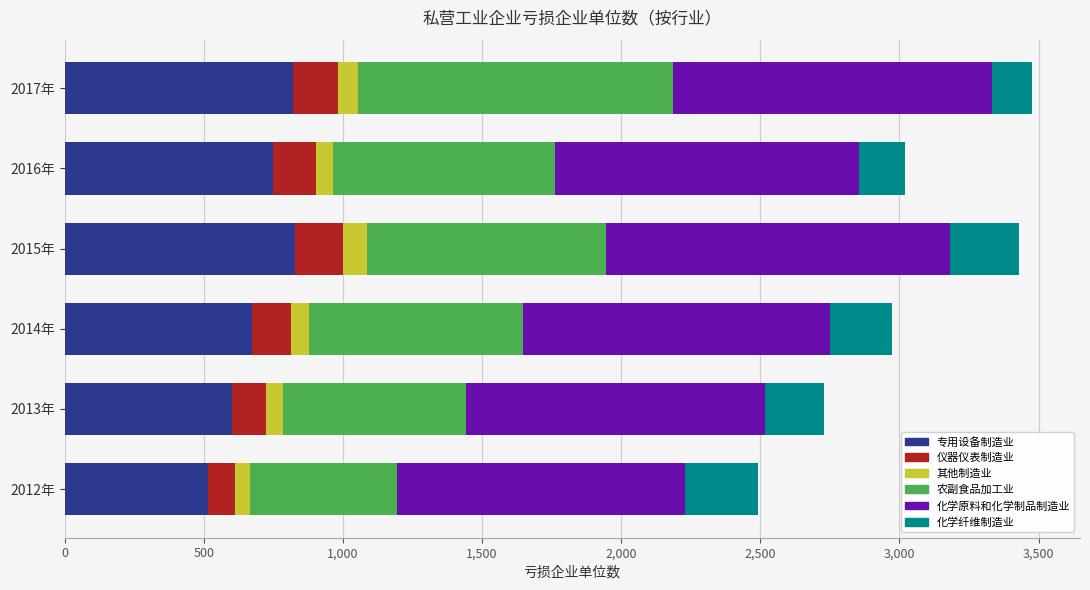

What is the difference between the maximum and minimum values in the 专用设备制造业 series?

313